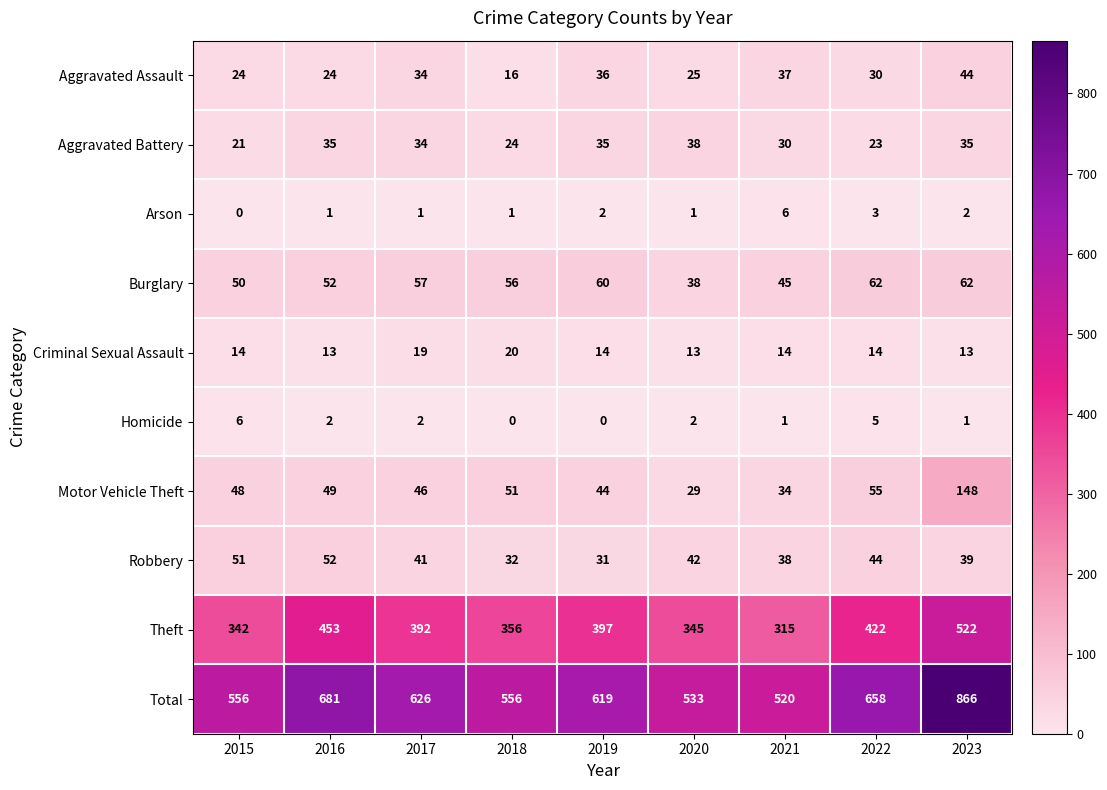

Count the number of categories in the chart.

9